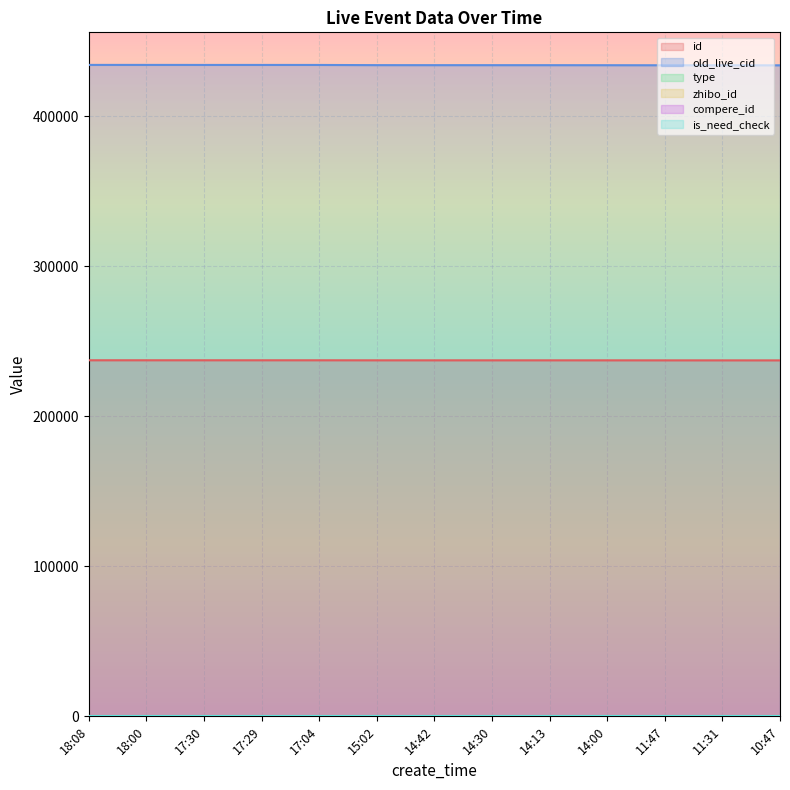

Which has a higher value, 17:04 or 11:31?

17:04